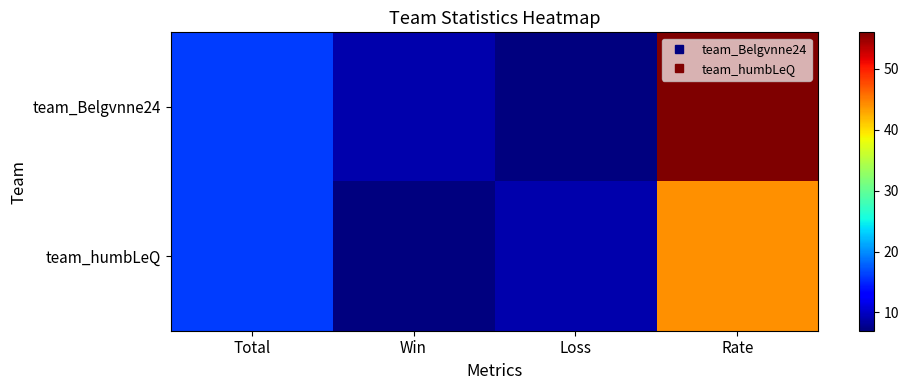

Reading right to left, list all the values displayed in this chart.

team_Belgvnne24: Rate=56	Loss=7	Win=9	Total=16
team_humbLeQ: Rate=44	Loss=9	Win=7	Total=16